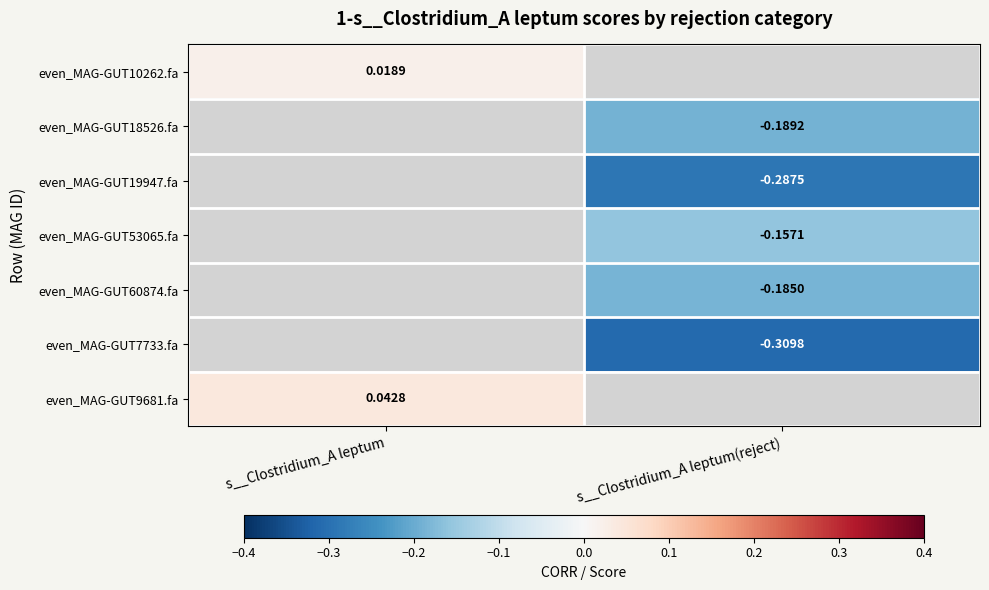

Which series has the widest spread of values?

even_MAG-GUT10262.fa